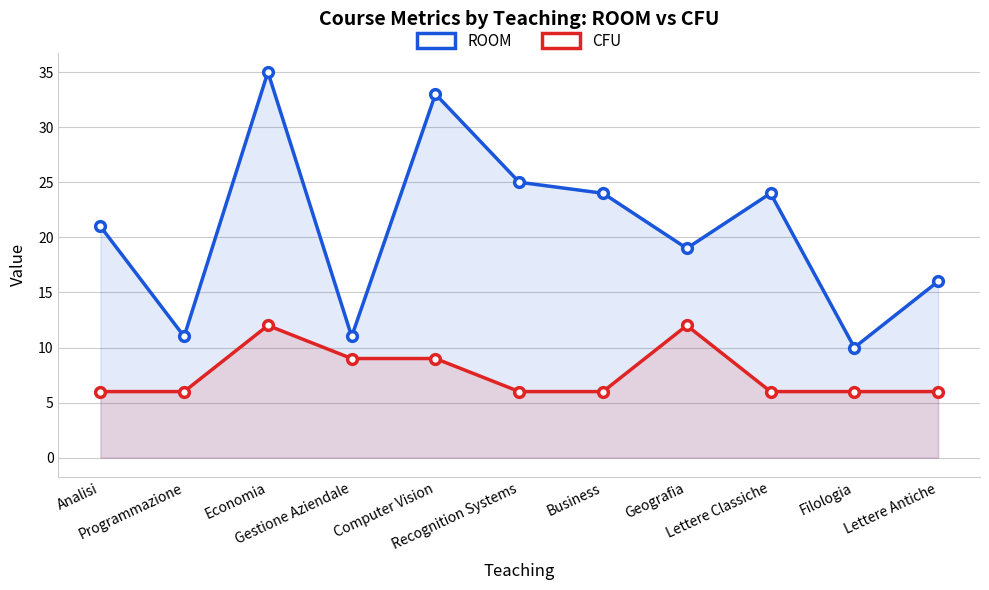

True or false: CFU and ROOM intersect in this chart.

False